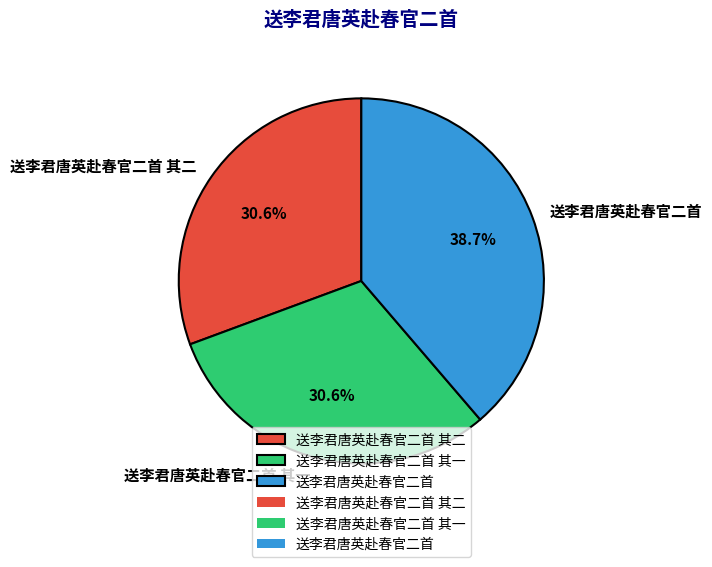

How many segments does this pie chart have?

3